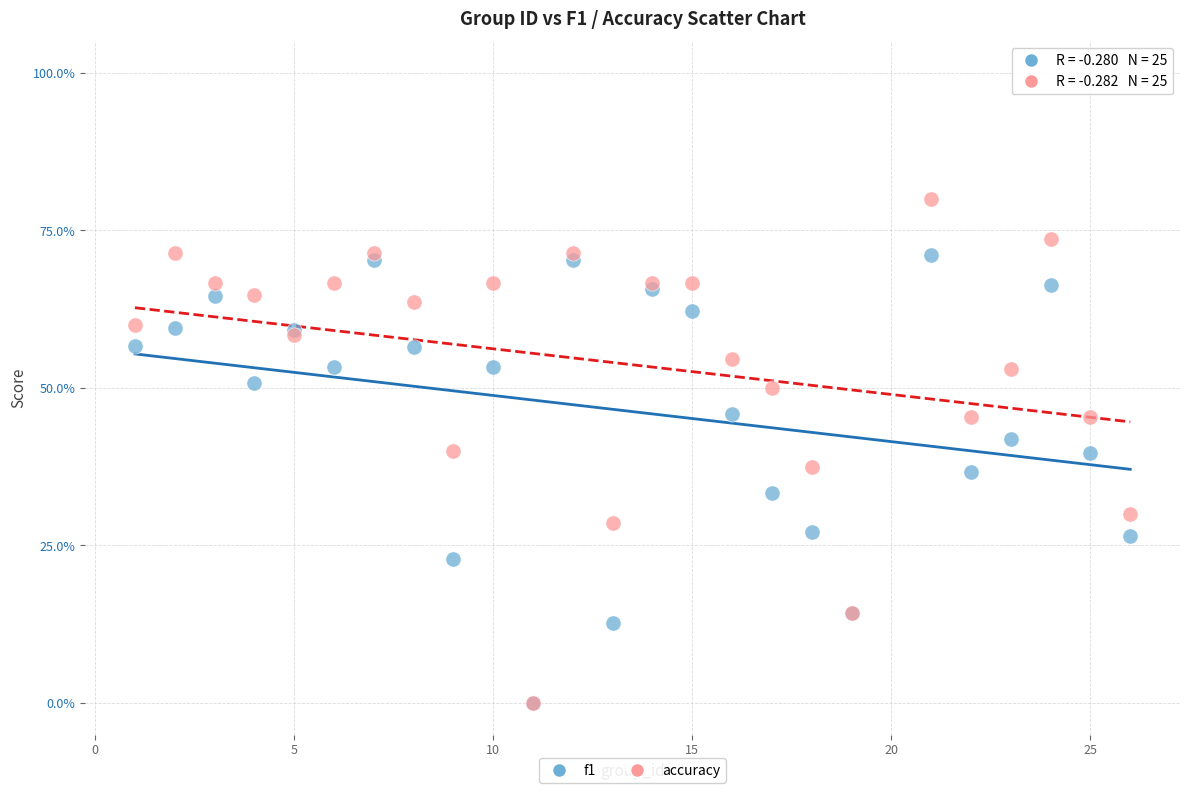

Which series has the widest spread of Y values?

accuracy